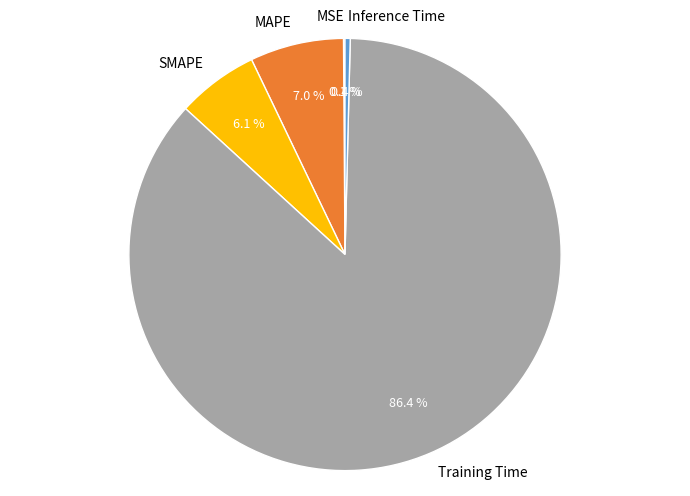

To the nearest percent, what is the difference between the MAPE and SMAPE slice percentages?

1%